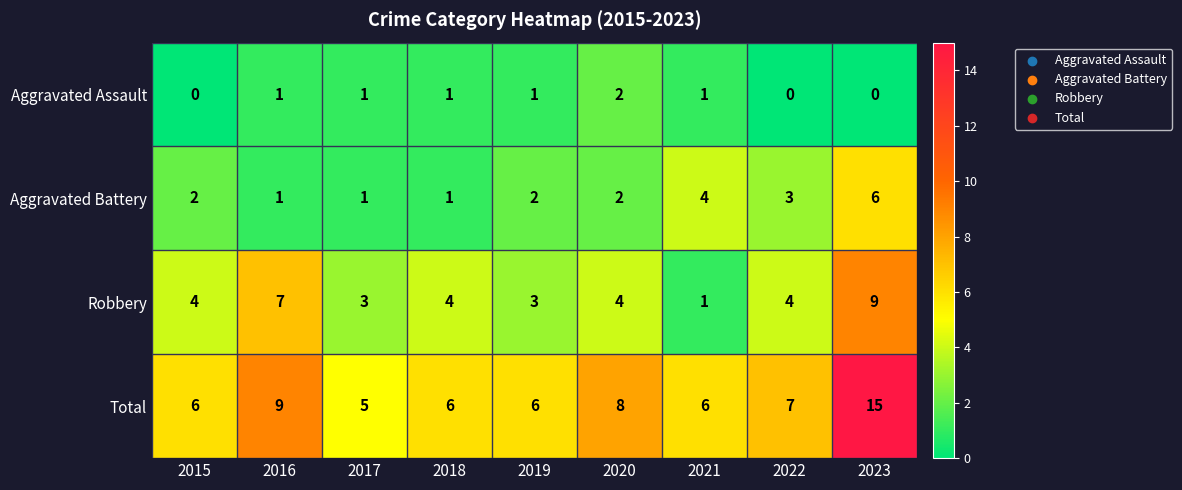

What is the sum of all Aggravated Battery values?

22